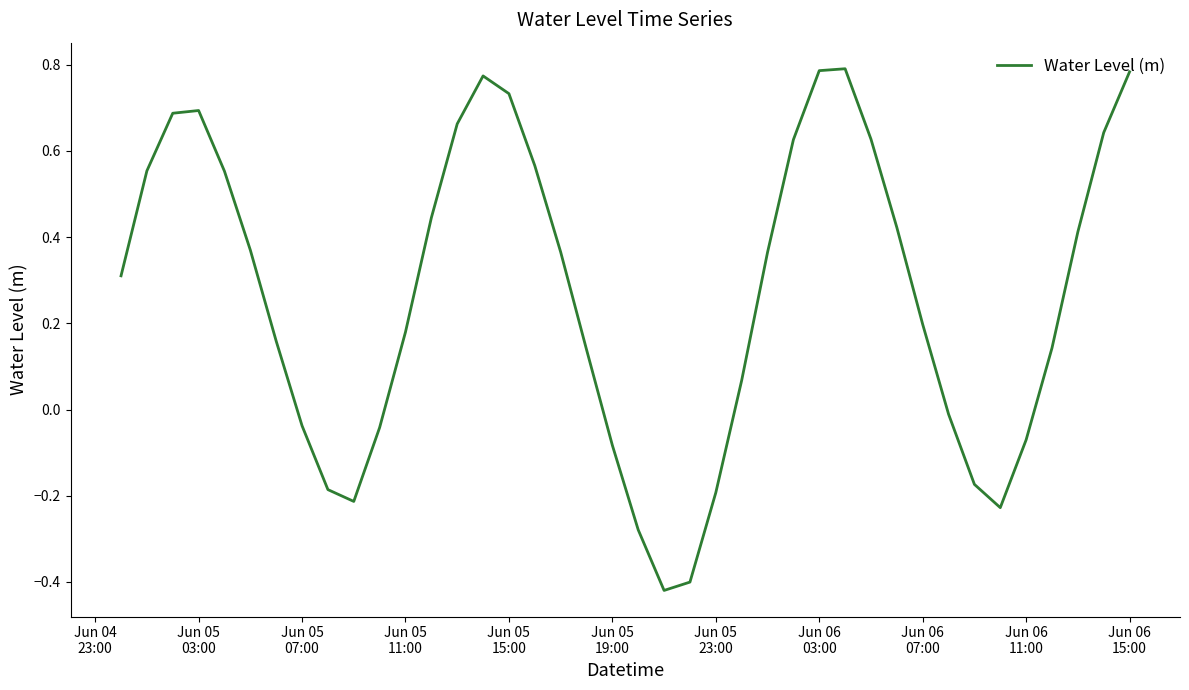

Is this an area chart (filled region under the line)?

No